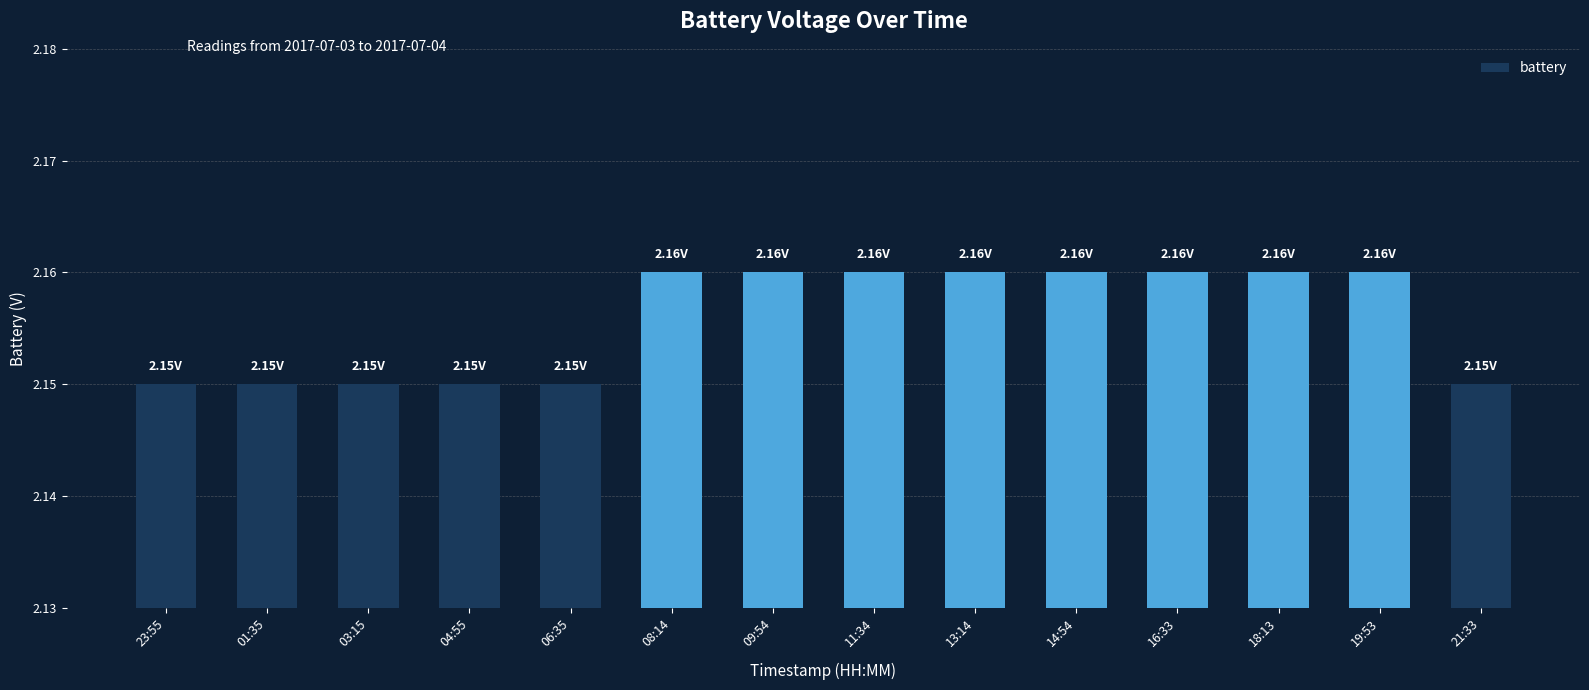

Are the bars horizontal?

No